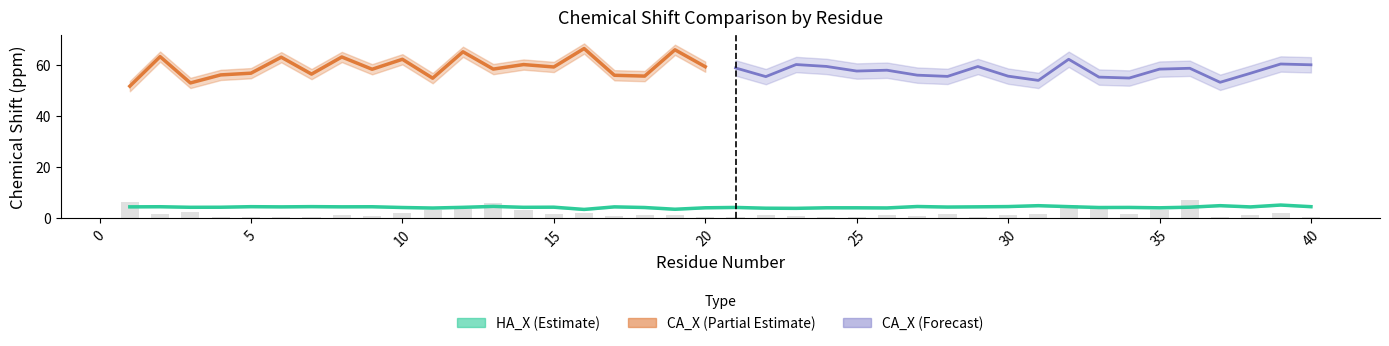

At how many categories does at least one series exceed 60?

12